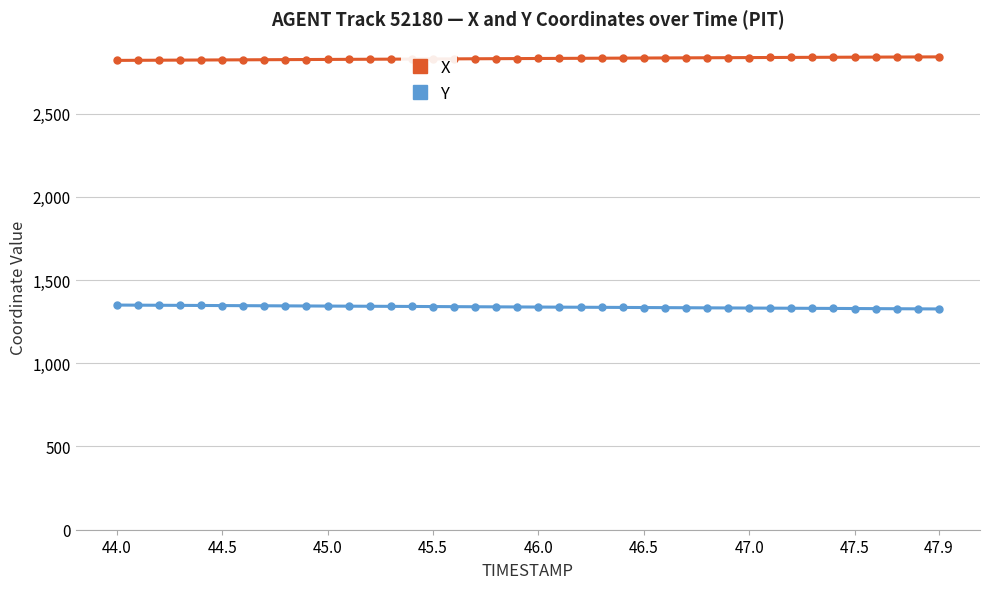

At how many categories does at least one series exceed 2657?

40